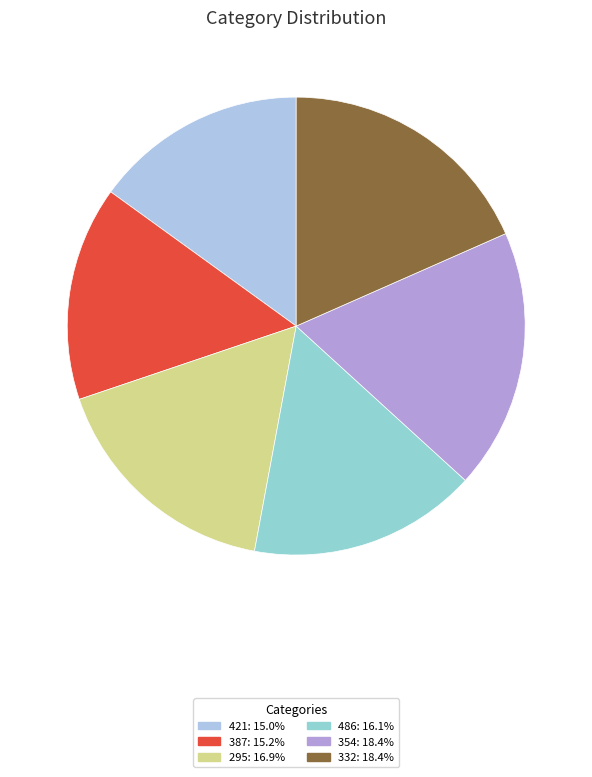

To the nearest percent, what is the difference between the 486 and 295 slice percentages?

1%